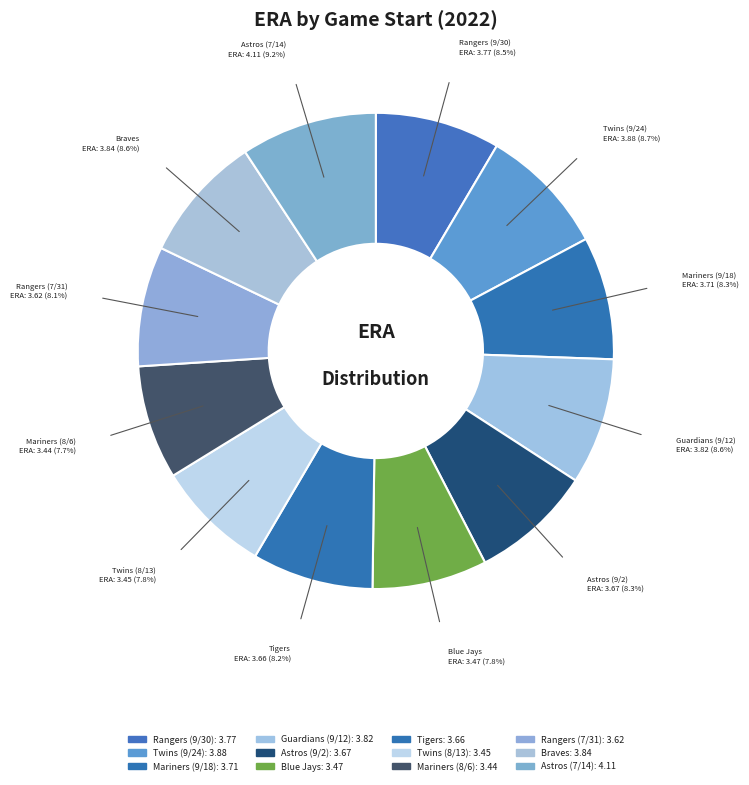

To the nearest percent, what portion does Mariners (9/18) represent?

8%